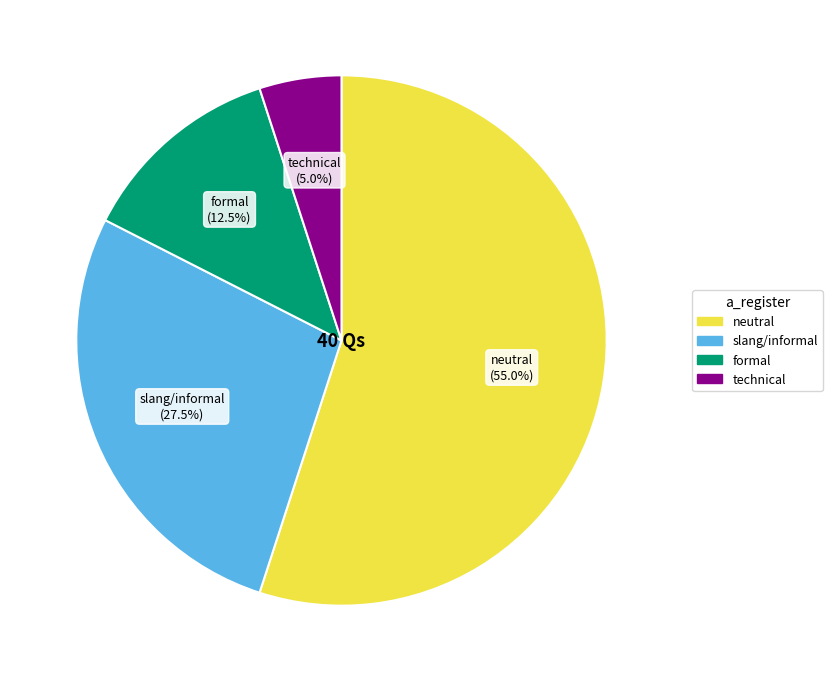

What is the largest slice in the pie chart?

neutral